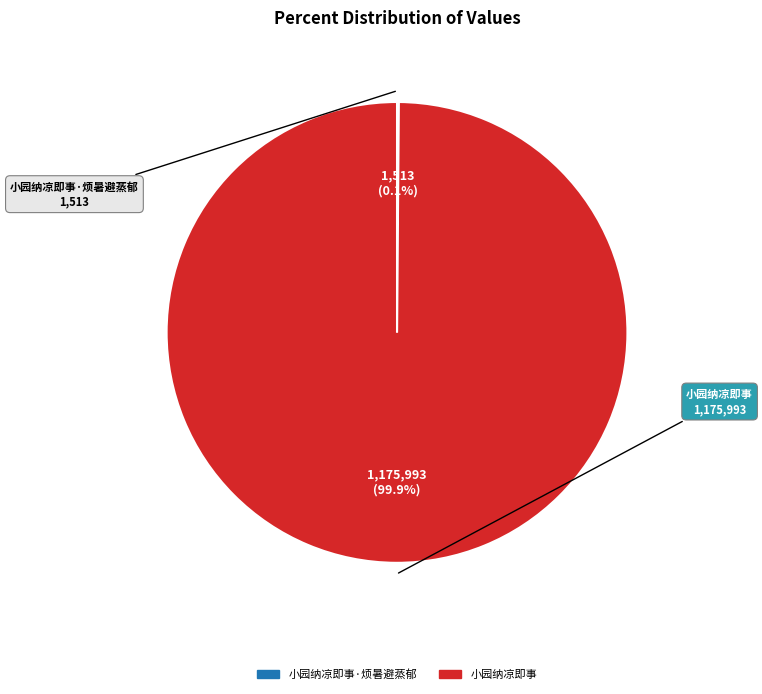

Does any single category account for the majority?

Yes